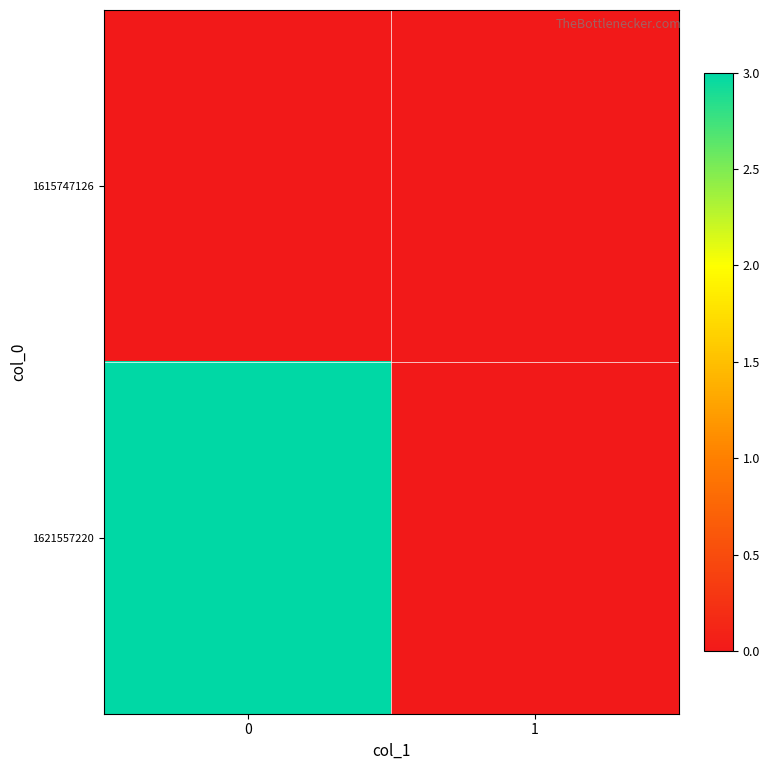

Reading left to right, list all the values displayed in this chart.

1615747126: 0=0	1=0
1621557220: 0=3	1=0